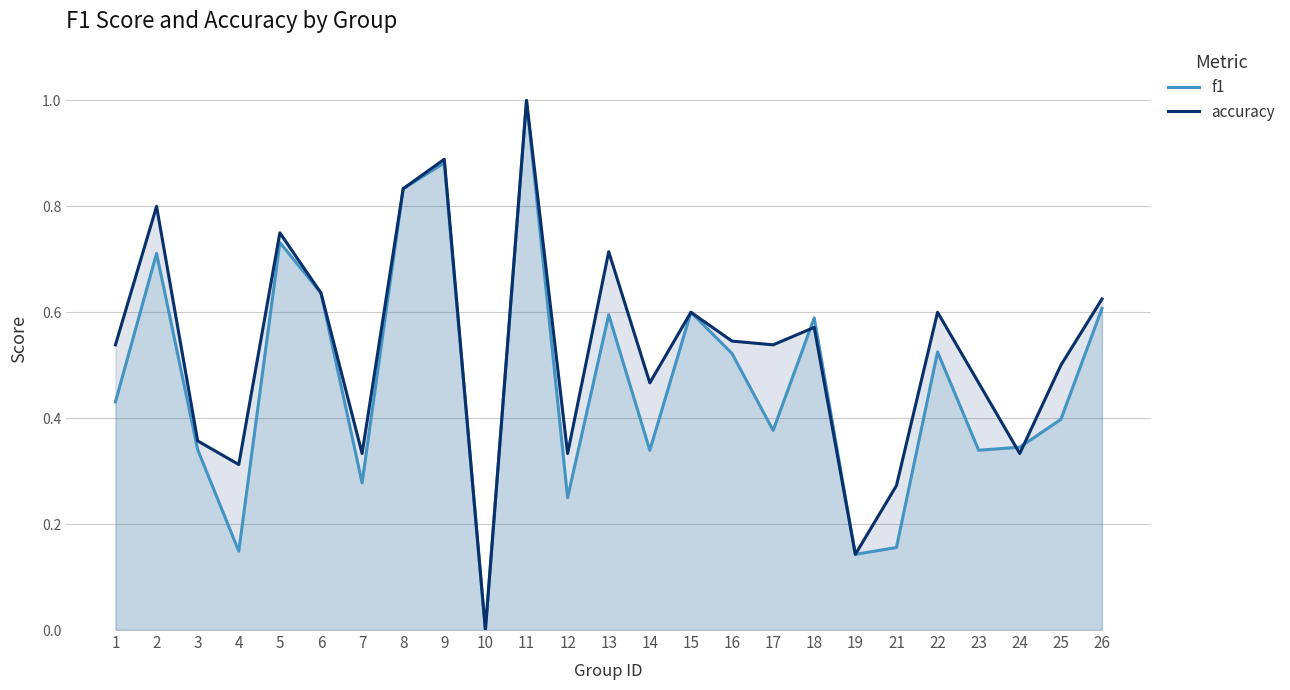

Where is the first local maximum for accuracy?

2